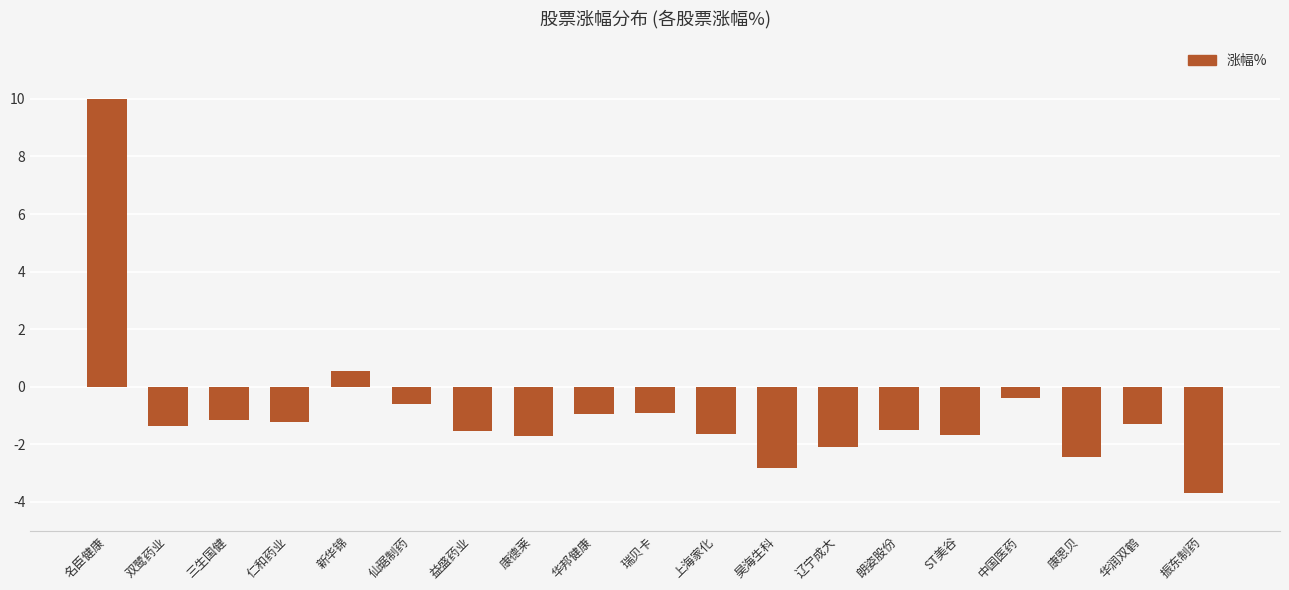

At which category does the chart reach its minimum across all series?

振东制药